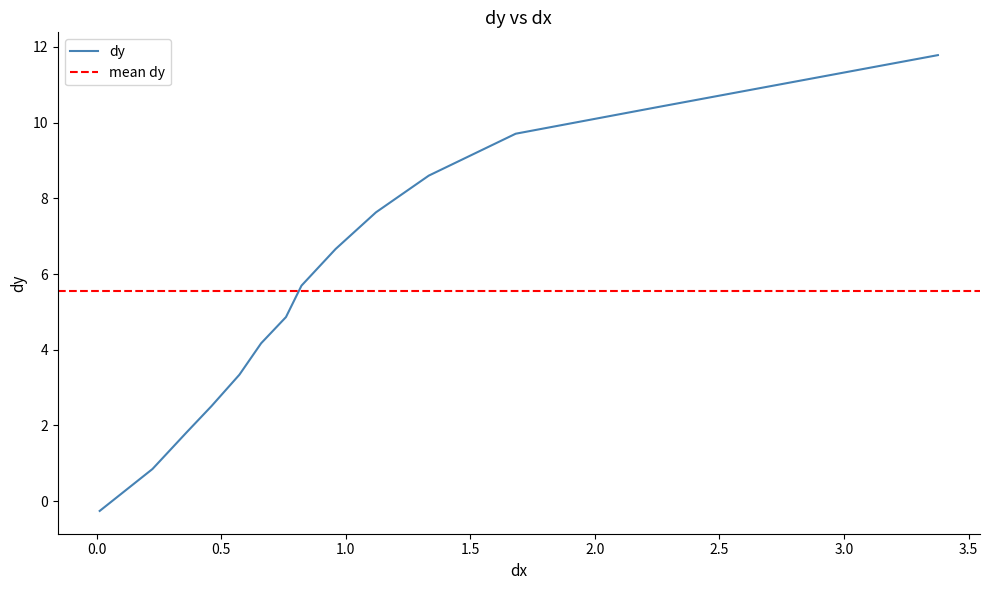

Reading left to right, what are all the values shown in this chart?

-0.3	0.8	1.8	2.5	3.3	4.2	4.9	5.7	6.7	7.6	8.6	9.7	10.4	11.8